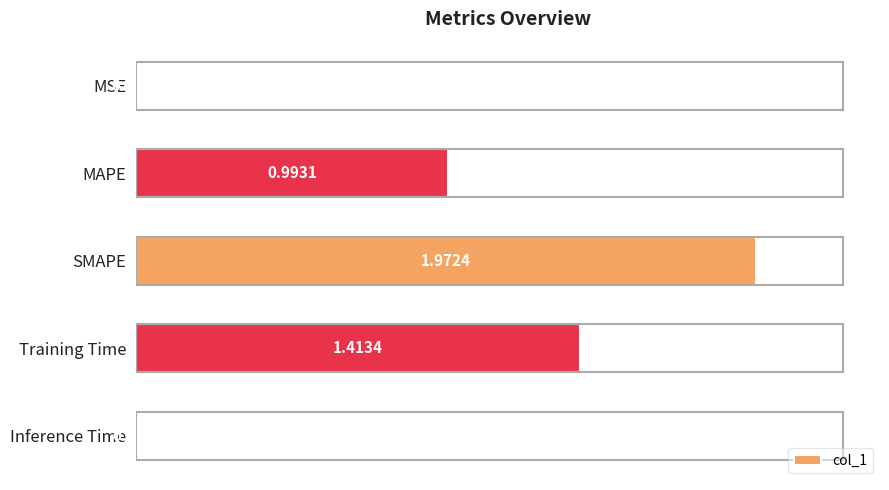

Between SMAPE and MSE, which is larger?

SMAPE